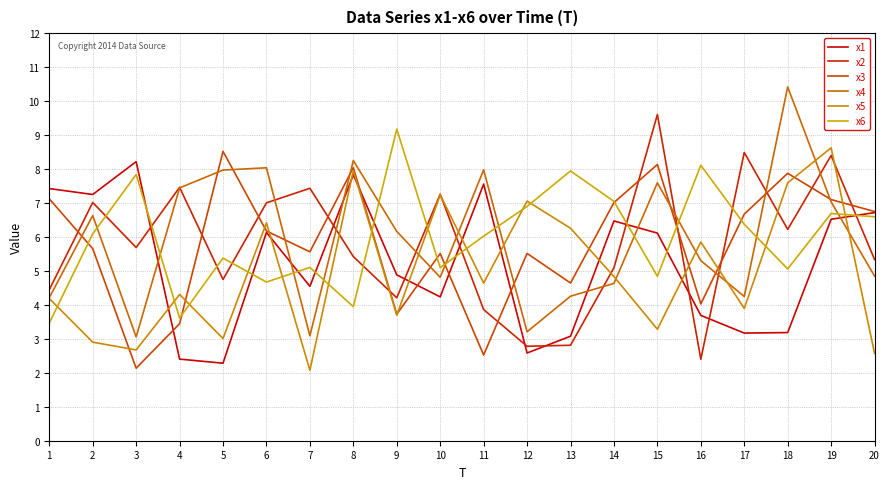

Reading right to left, what are all the values shown in this chart?

x1: 6.7	6.5	3.2	3.2	3.7	6.1	6.5	3.1	2.6	7.6	4.2	4.9	7.8	4.5	6.1	2.3	2.4	8.2	7.3	7.4
x2: 5.3	8.4	6.2	8.5	2.4	9.6	5.1	2.8	2.8	3.9	7.3	4.2	5.4	7.4	7.0	4.7	7.5	5.7	7.0	4.4
x3: 6.7	7.1	7.9	6.7	4.0	8.1	7.0	4.6	5.5	2.5	5.5	3.7	8.0	5.6	6.2	8.5	3.4	2.1	5.7	7.1
x4: 4.8	7.0	10.4	4.2	5.3	7.6	4.6	4.3	3.2	8.0	4.8	6.2	8.3	3.1	8.0	8.0	7.4	3.1	6.6	4.2
x5: 2.6	8.6	7.6	3.9	5.8	3.3	4.8	6.3	7.1	4.6	7.2	3.7	8.0	2.1	6.4	3.0	4.3	2.7	2.9	4.2
x6: 6.6	6.7	5.1	6.4	8.1	4.8	7.0	7.9	6.9	6.0	5.1	9.2	3.9	5.1	4.7	5.4	3.6	7.8	6.1	3.5